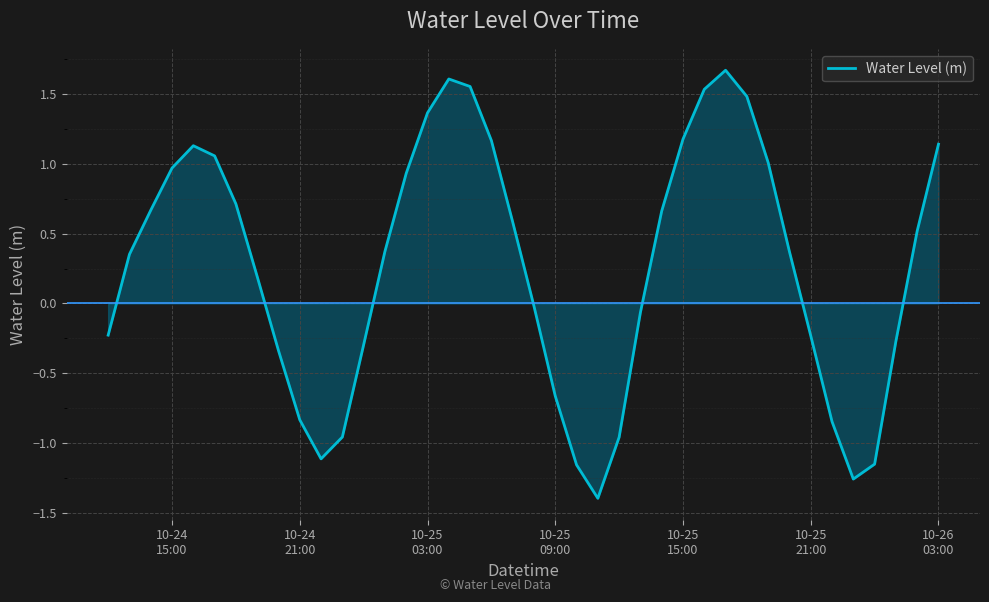

What is the greatest value displayed?

1.7